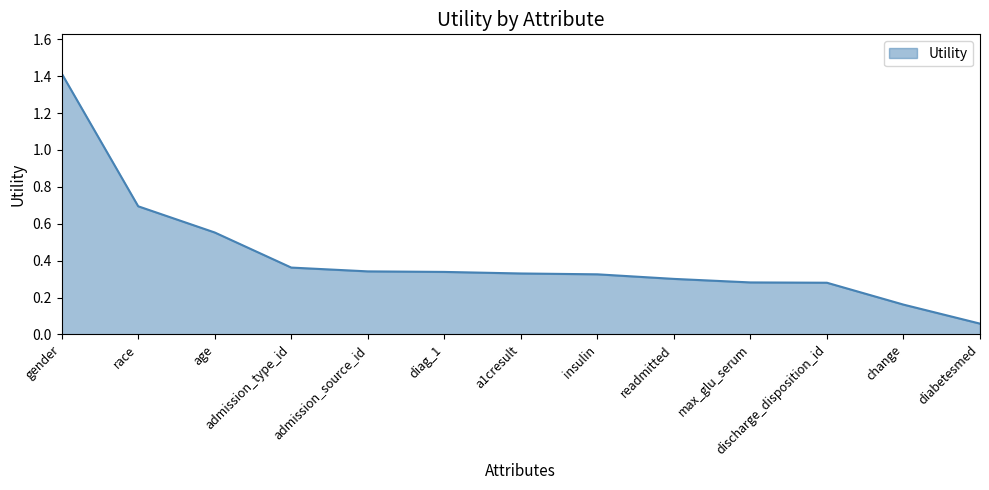

What is the change in value from race to insulin?

-0.4